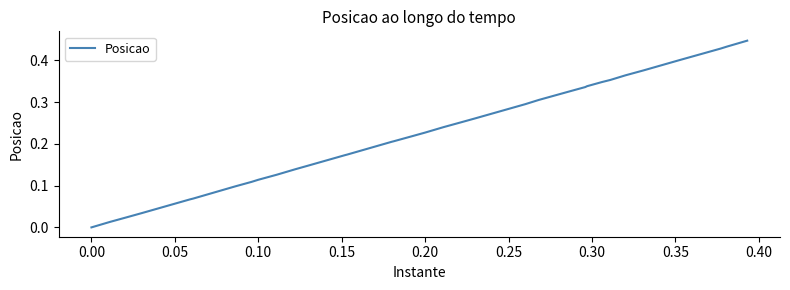

How many series are shown in this chart?

1